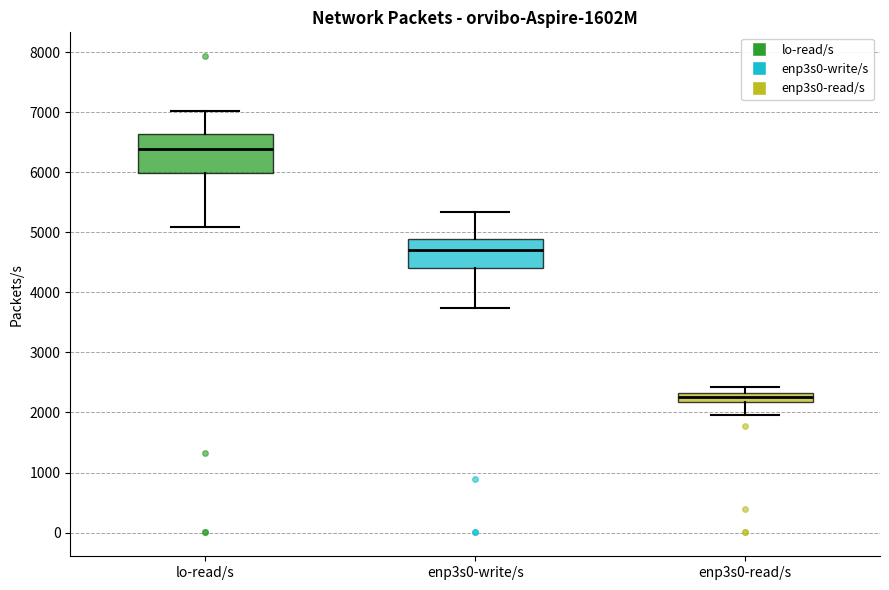

Which box's median line is the highest?

lo-read/s